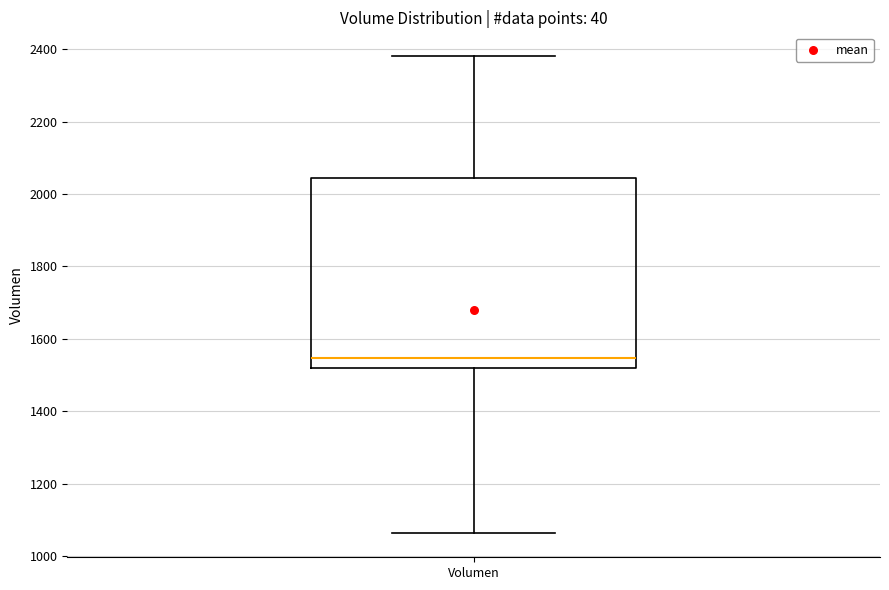

Where does the lower whisker of the box for Volumen end on the y-axis? The values are not printed on the chart, so give them approximately, as read against the axis.

1060